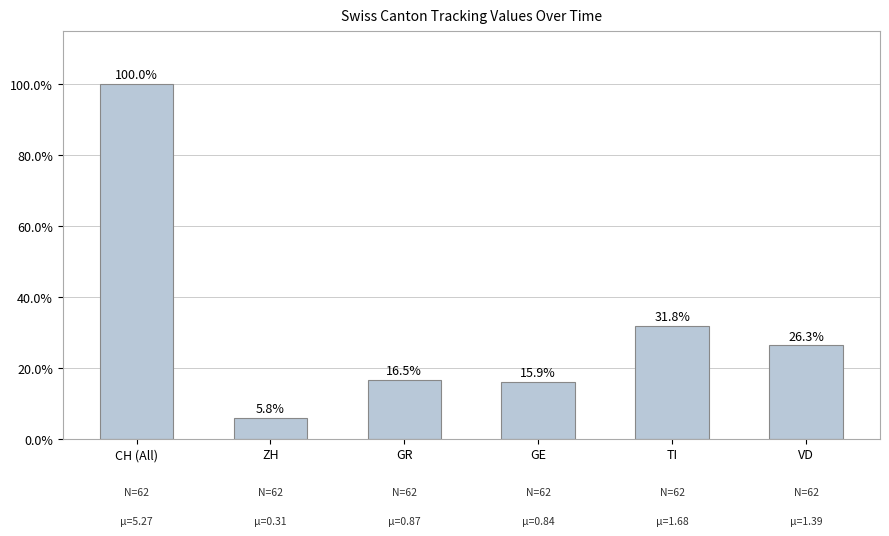

How many data points are less than 26?

3